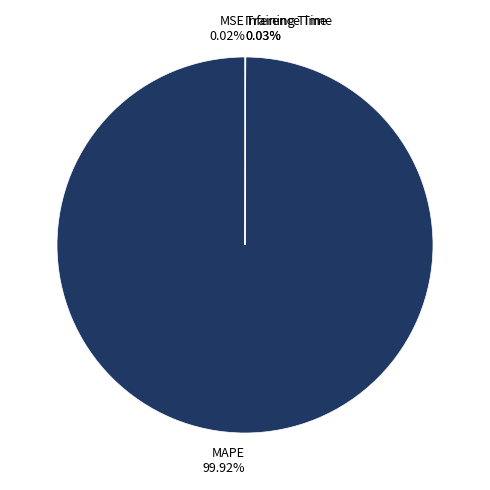

Which slice is the largest?

MAPE